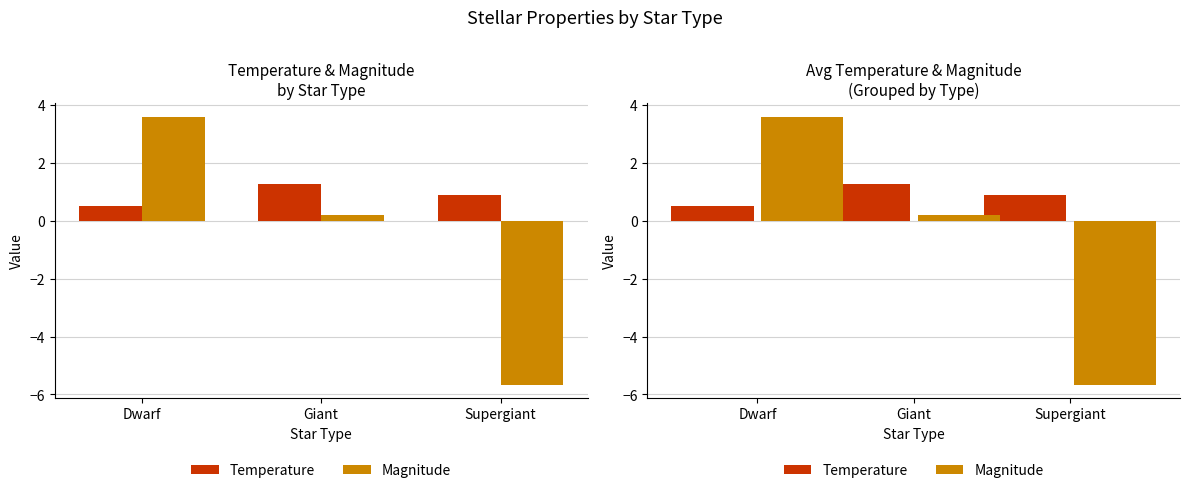

The value of Temperature at Supergiant is 0.4. True or false?

False